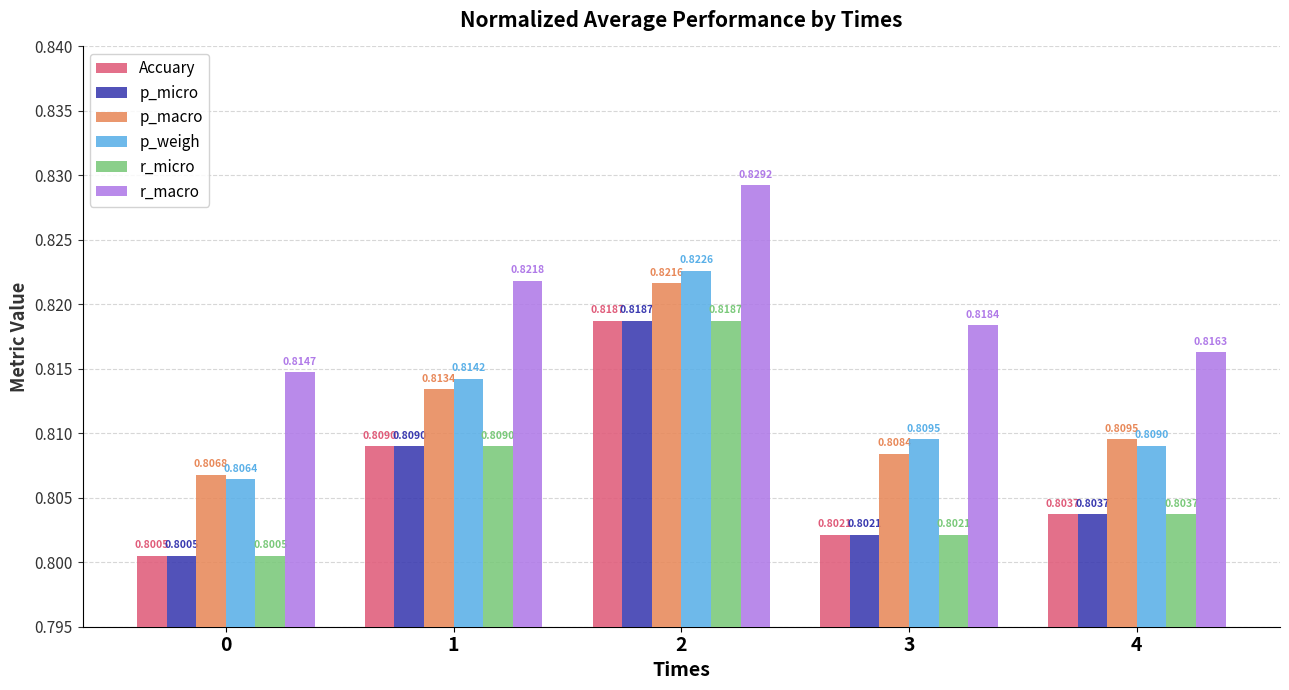

How many bars are there in total?

30